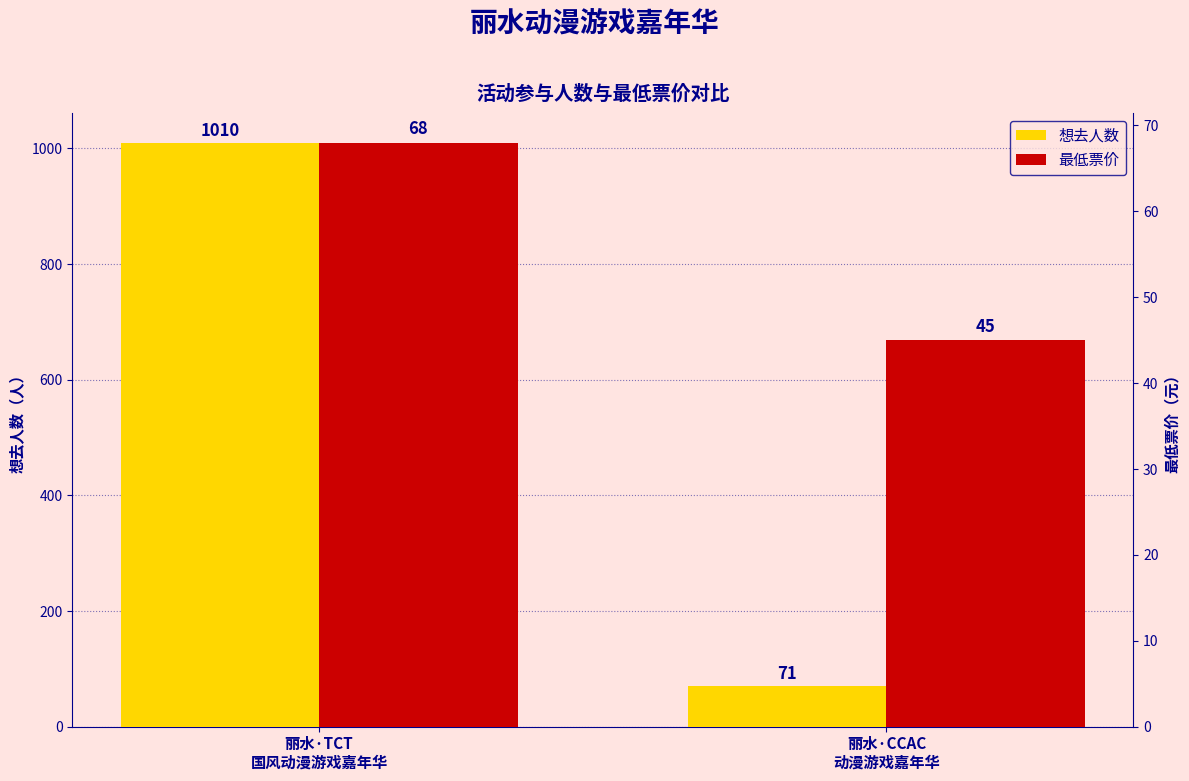

Reading right to left, list all the values displayed in this chart.

想去人数: 71	1010
最低票价: 45	68